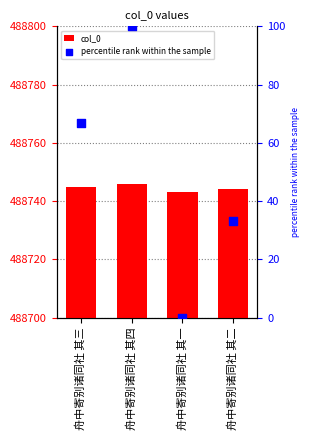

At which category is the sum across all series the highest?

舟中寄别诸同社 其四